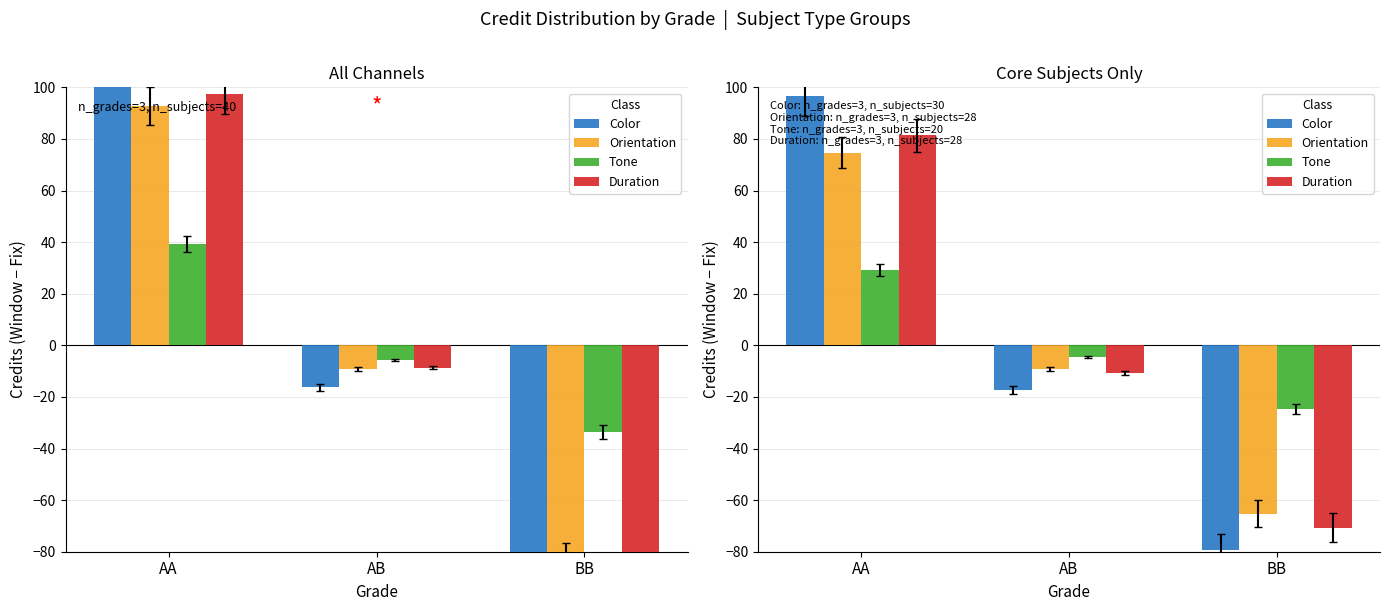

What is the spread (max minus min) of values at AA?

67.3